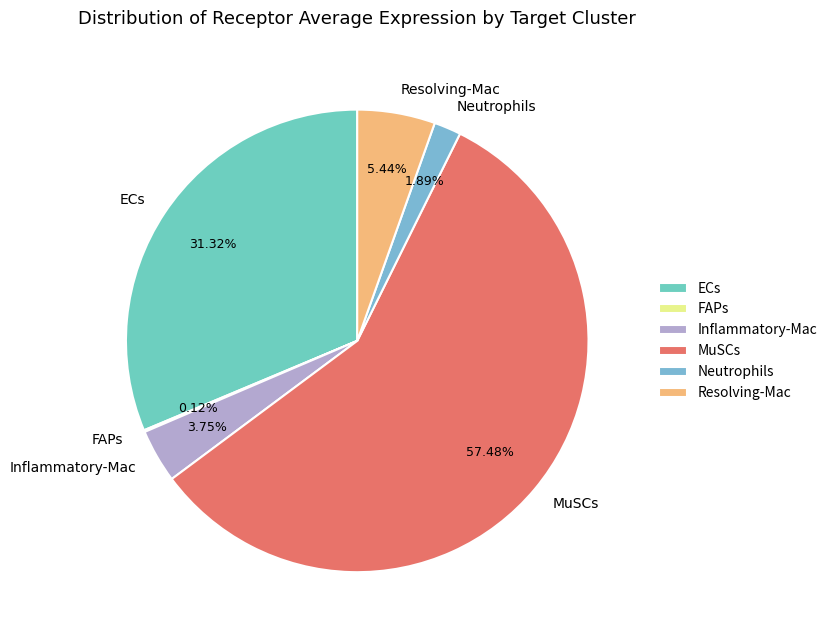

True or false: Resolving-Mac accounts for 5% of the total.

True